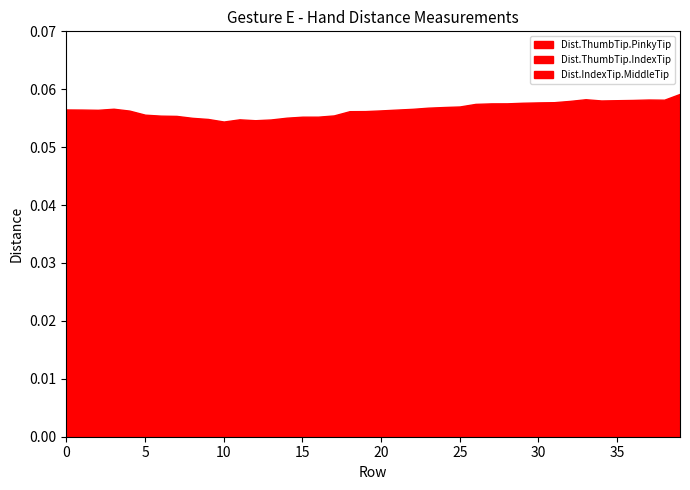

Between 34 and 21, which is larger?

34